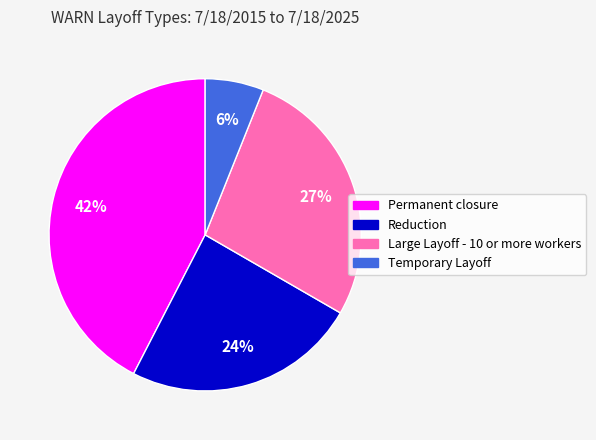

To the nearest percent, what percentage of the pie is Large Layoff - 10 or more workers?

27%